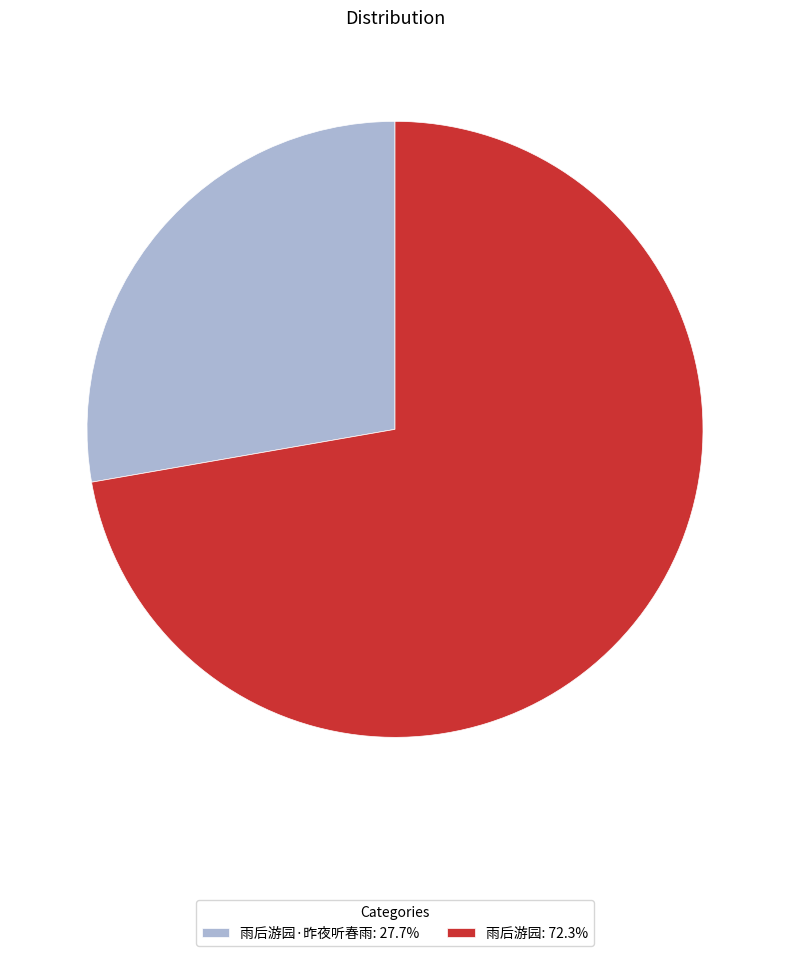

What is the ratio of the value at 雨后游园: 72.3% to the value at 雨后游园·昨夜听春雨: 27.7%?

2.6